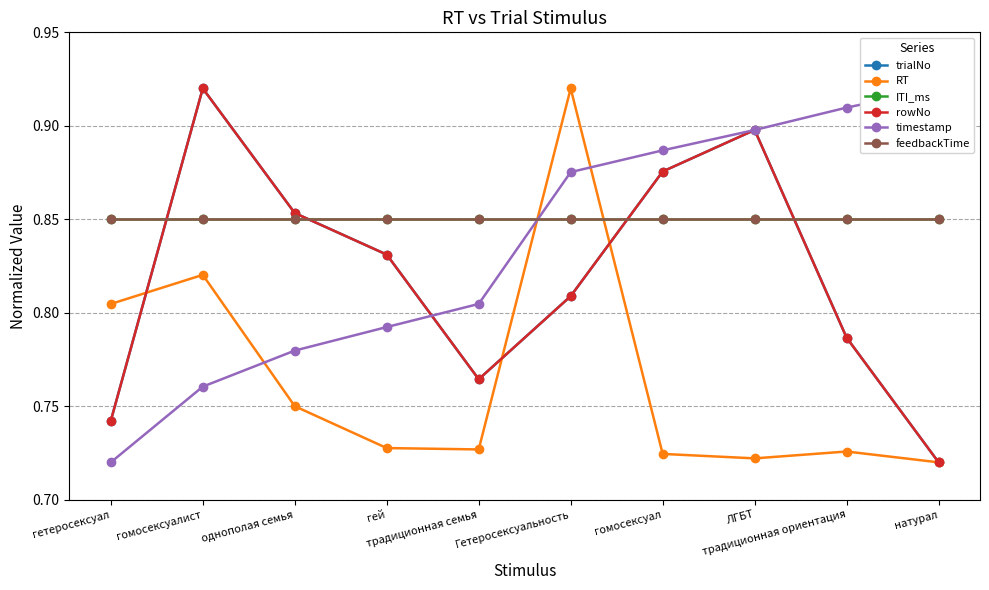

Rank the series by their maximum value, from highest to lowest.

trialNo, RT, rowNo, timestamp, ITI_ms, feedbackTime